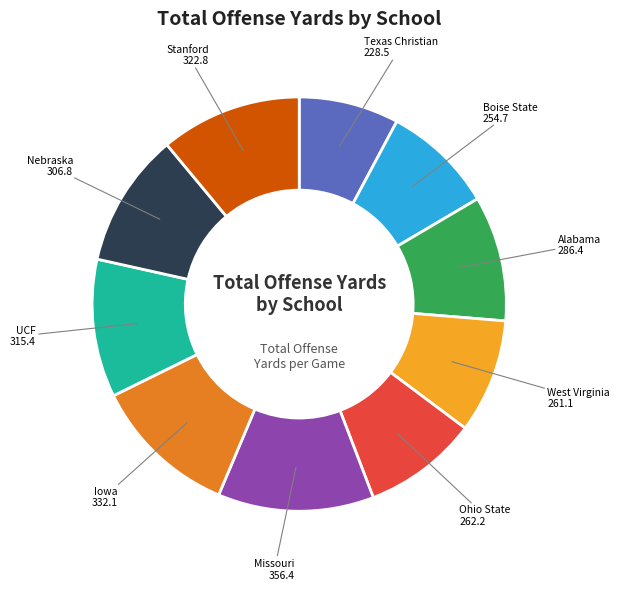

Is Missouri the majority of the pie?

No